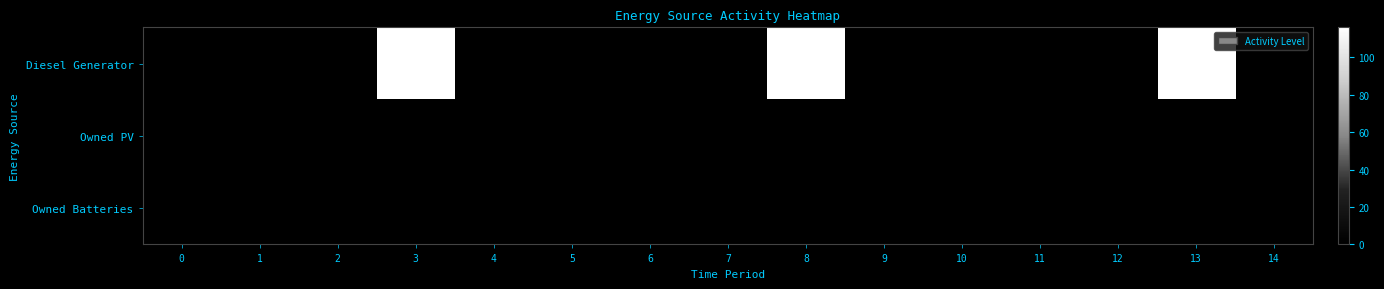

Rank the series at 7 from lowest to highest value.

Diesel Generator, Owned PV, Owned Batteries